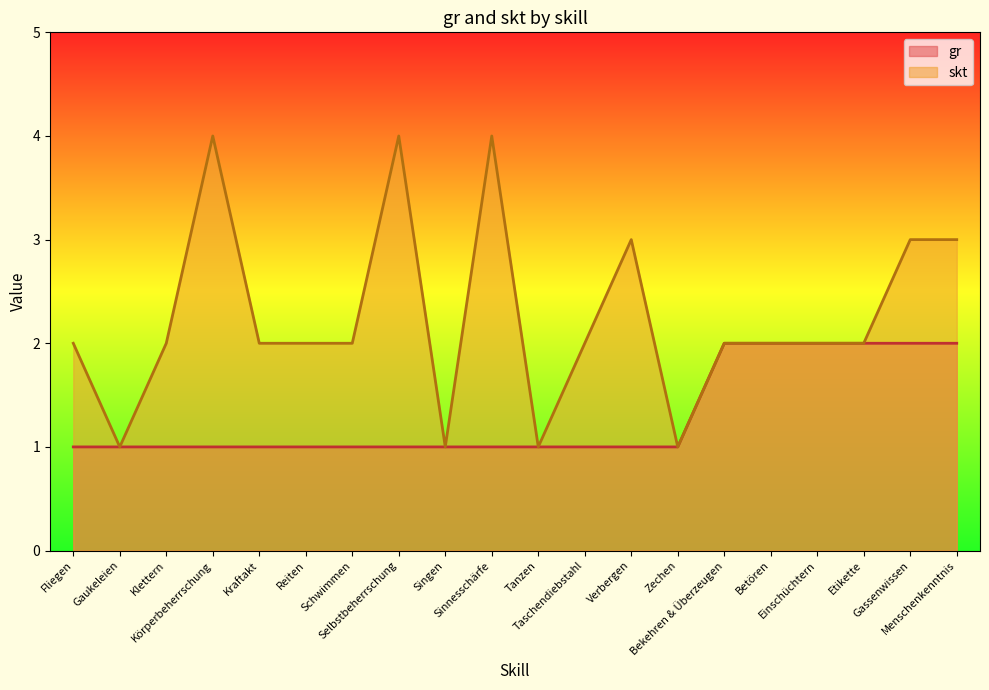

Where does the skt series first go above 2?

Körperbeherrschung